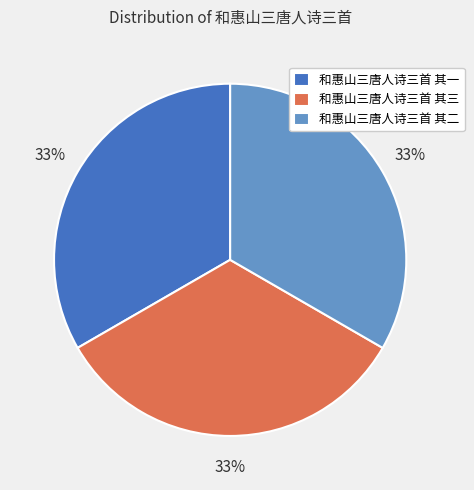

Does 和惠山三唐人诗三首 其一 represent more than half of the total?

No